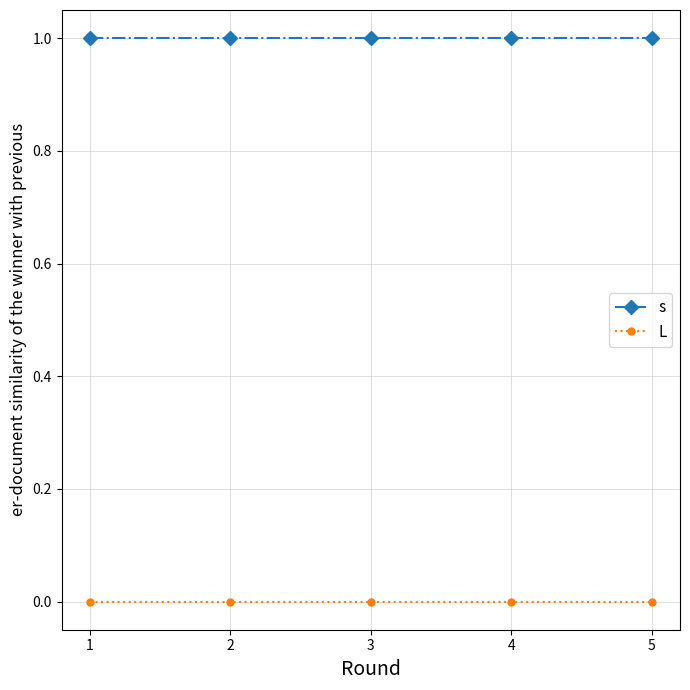

True or false: s has a value of 1 at 3.

True